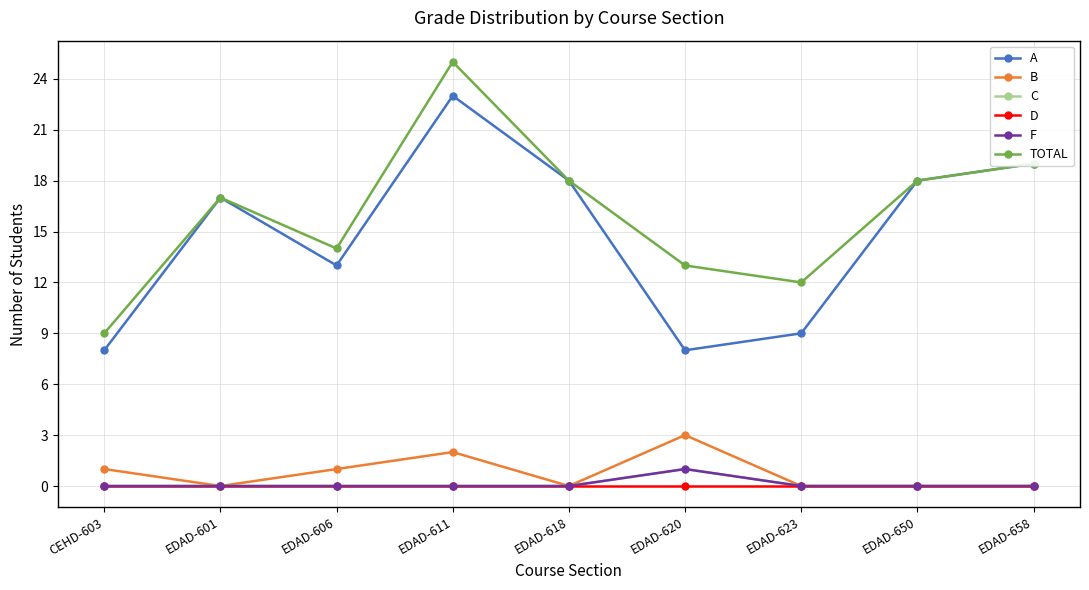

What is the difference between the maximum and minimum values in the B series?

3